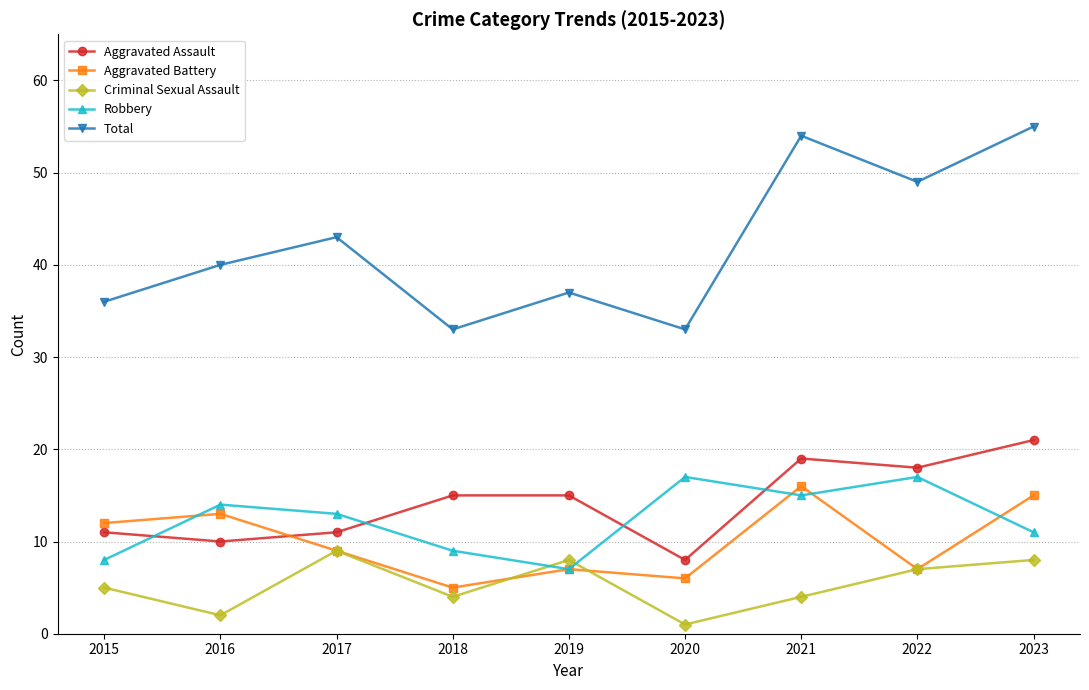

What is the difference between the Criminal Sexual Assault values at 2021 and 2022?

3